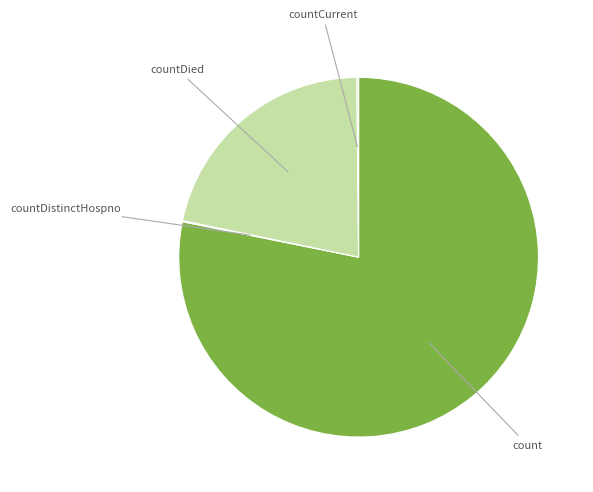

What is the ratio of the value at count to the value at countDied?

3.6